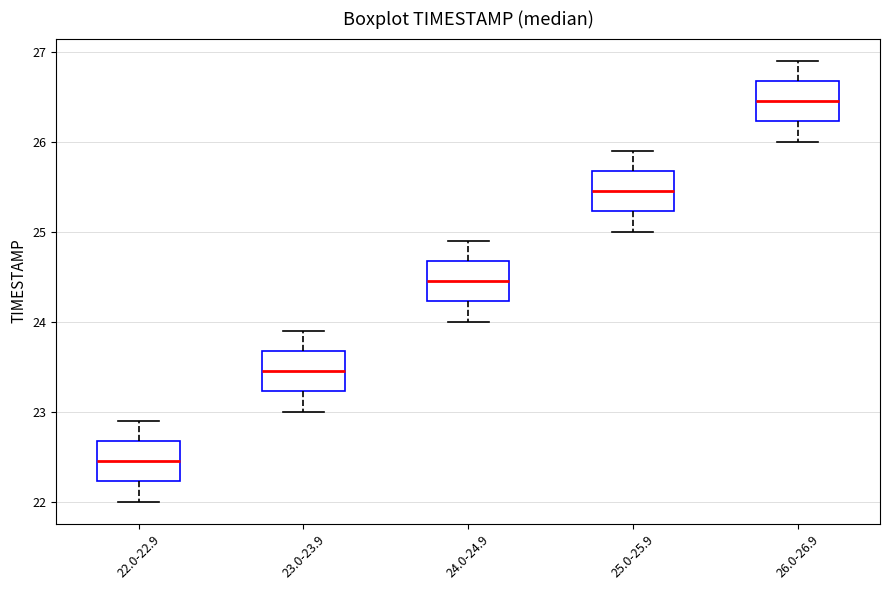

Reading left to right, transcribe this box plot: for each box, give where its median line is, the range the box spans, and where its two whiskers end, as read against the y-axis. The values are not printed on the chart, so give them approximately, as read against the axis.

22.0-22.9: median 22.5, box 22.2 to 22.7, whiskers 22.0 to 22.9
23.0-23.9: median 23.5, box 23.2 to 23.7, whiskers 23.0 to 23.9
24.0-24.9: median 24.5, box 24.2 to 24.7, whiskers 24.0 to 24.9
25.0-25.9: median 25.5, box 25.2 to 25.7, whiskers 25.0 to 25.9
26.0-26.9: median 26.5, box 26.2 to 26.7, whiskers 26.0 to 26.9